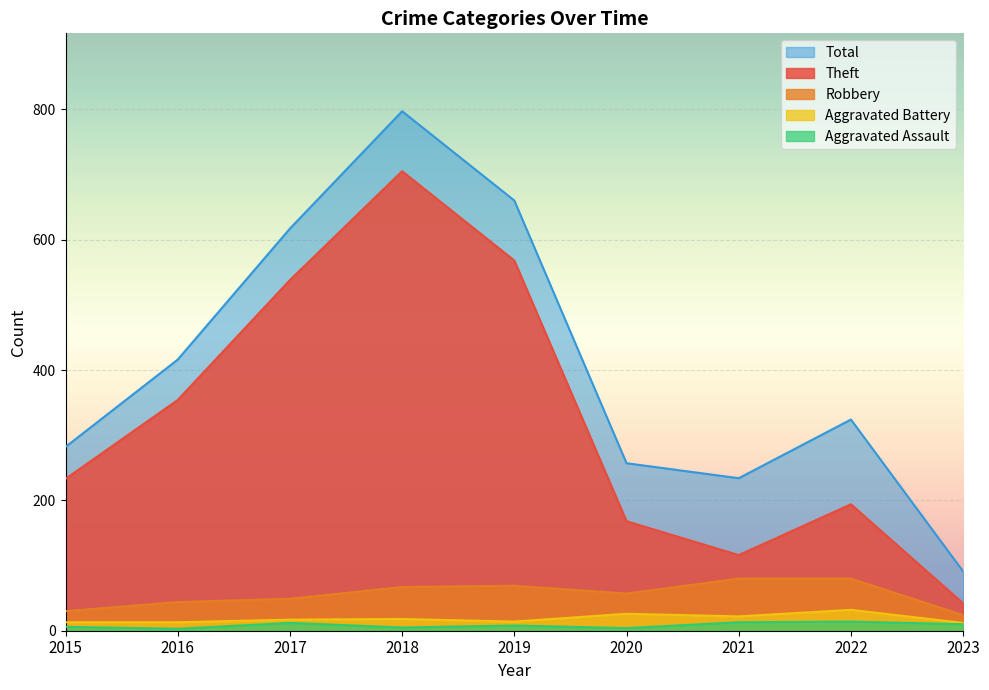

What is the total value across all series at 2017?

1233